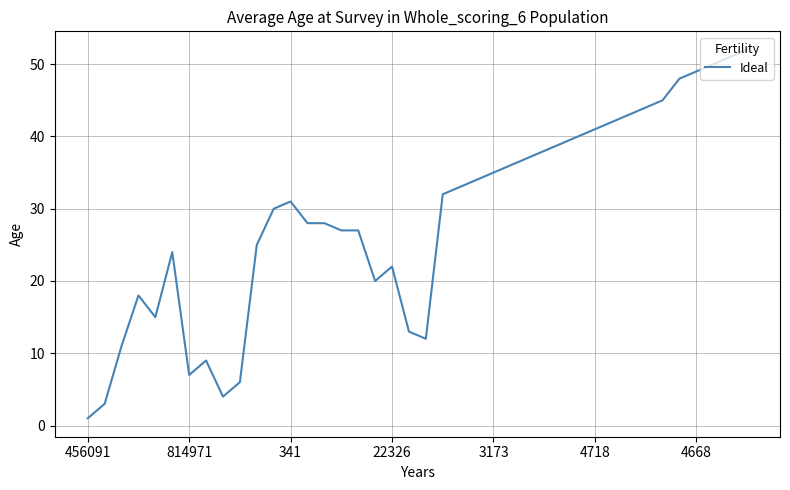

What is the maximum value shown in the chart?

52